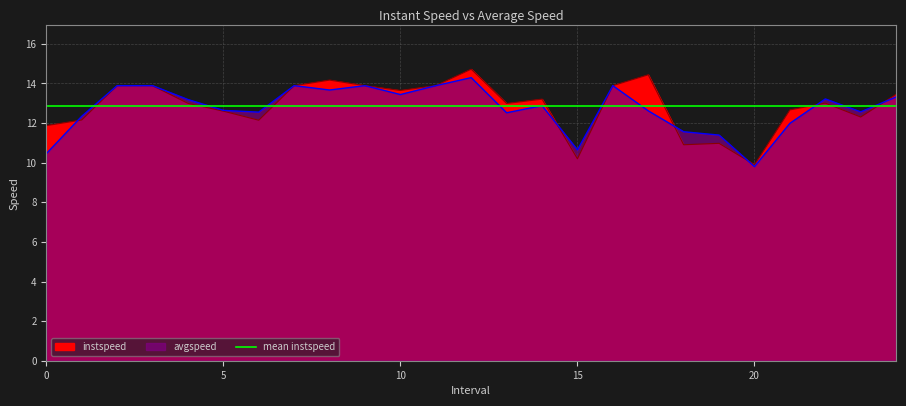

How many data points in avgspeed are less than 12?

6